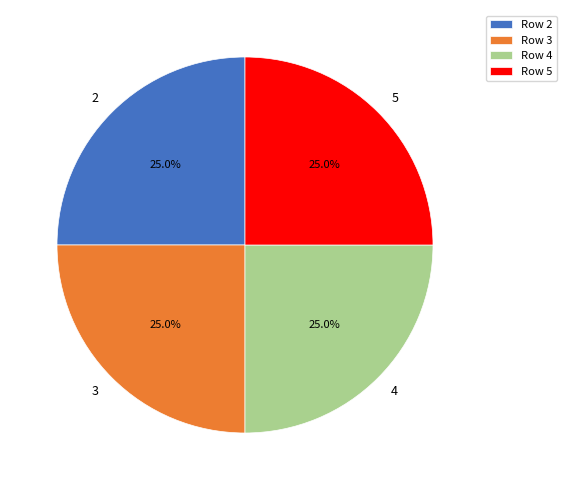

What is the ratio of the value at 5 to the value at 3?

1.0